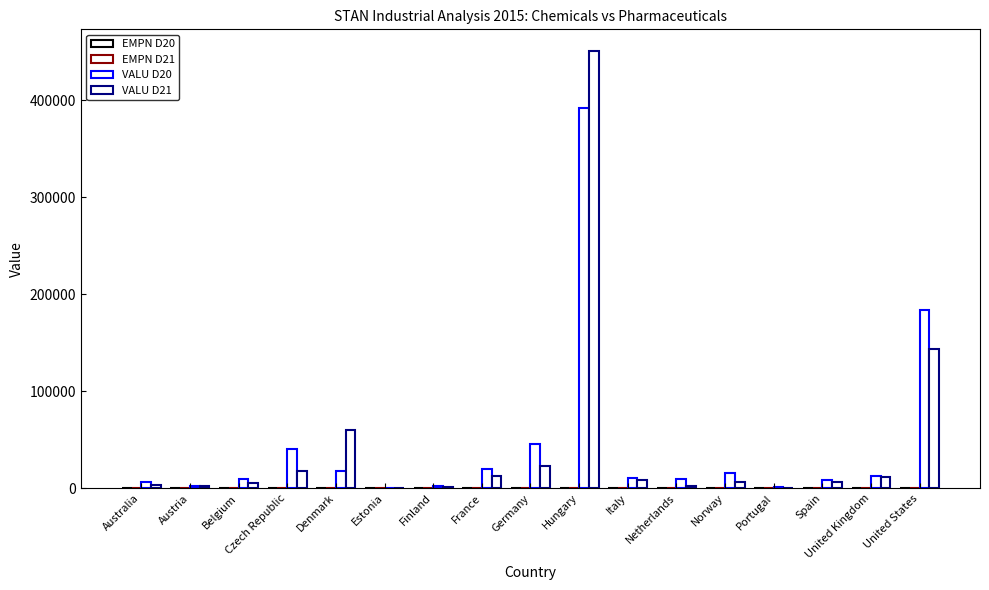

At which label does EMPN D20 reach its minimum?

Estonia